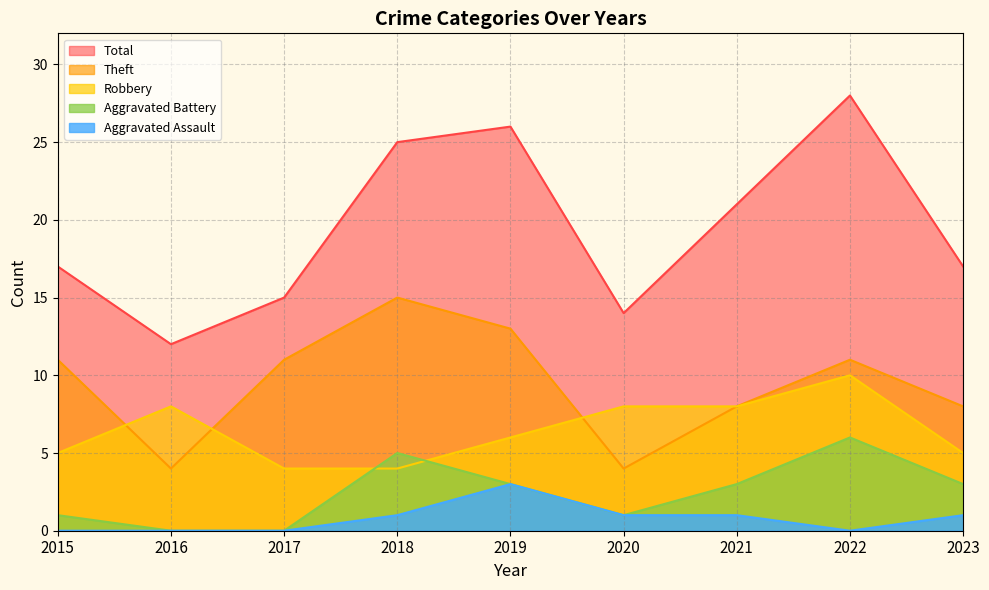

Which series has the largest total across all categories?

Total